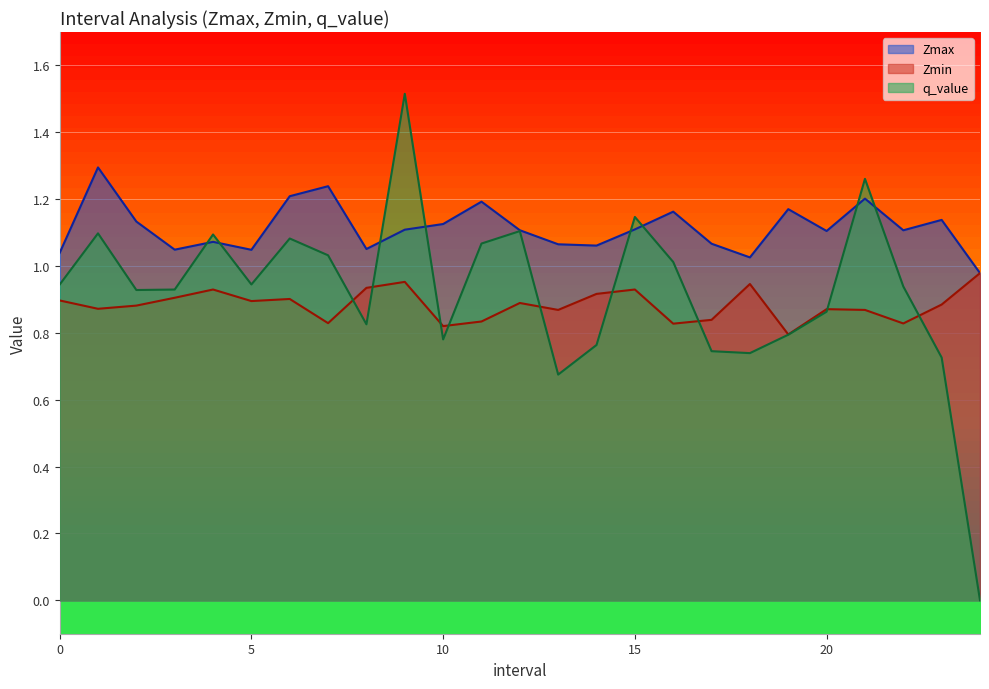

Rank the series by their average value, from lowest to highest.

Zmin, q_value, Zmax